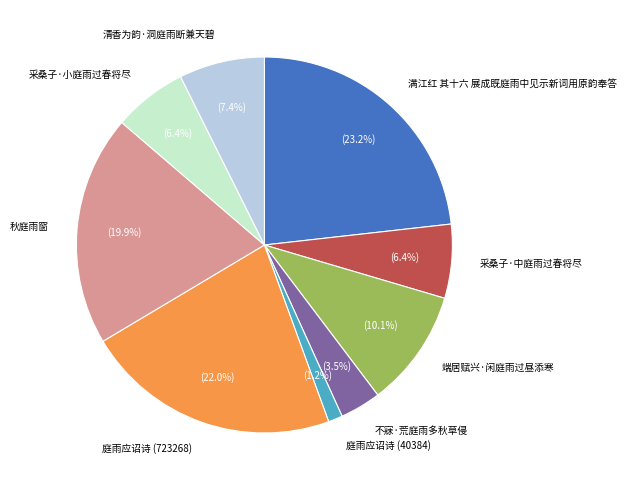

How many segments does this pie chart have?

9